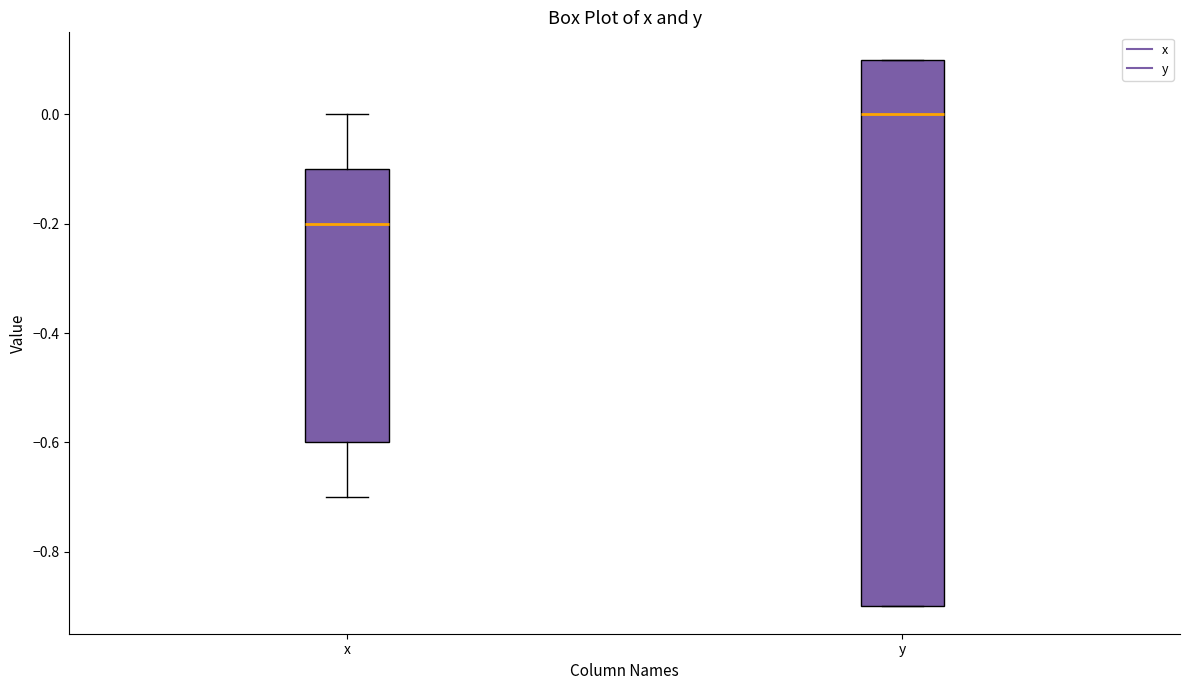

Comparing the boxes themselves (not the whiskers), which one is the tallest?

y